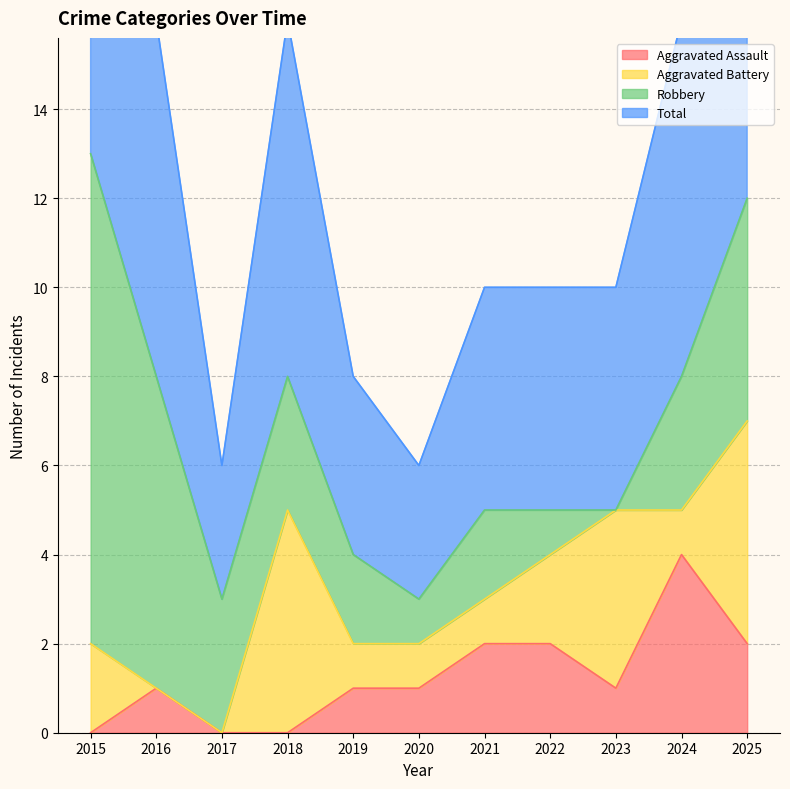

Which category has the highest value in the Aggravated Assault series?

2024